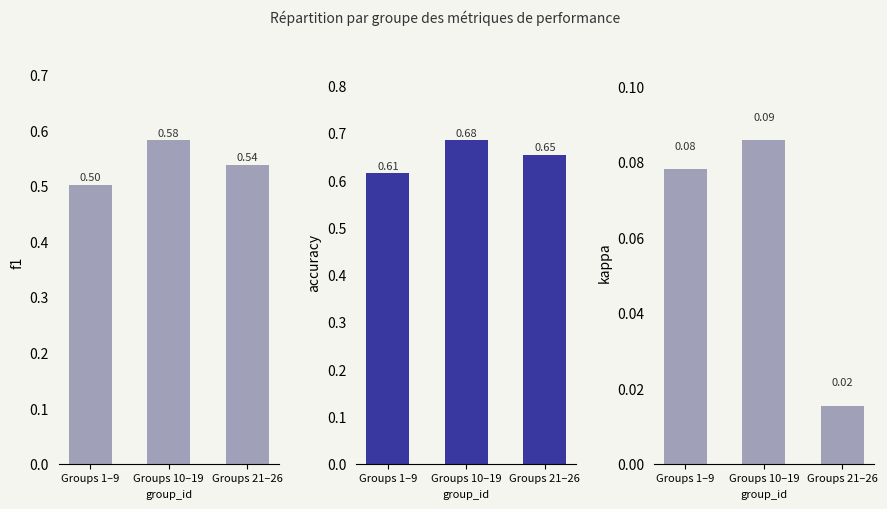

Which series has the widest spread of values?

f1